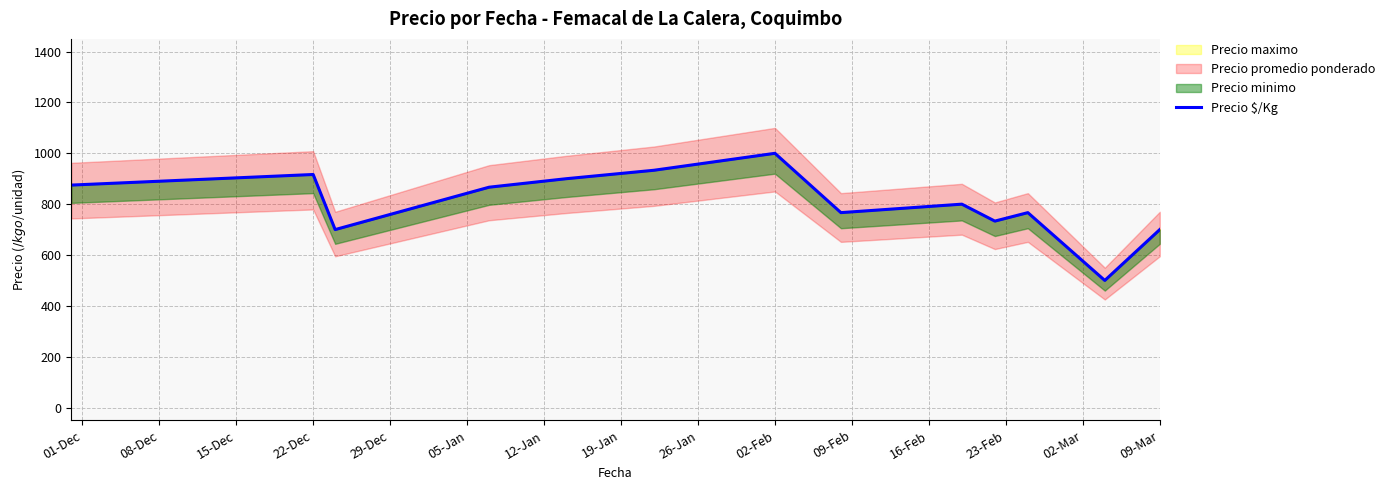

True or false: the data shows 328.8 at 16-Feb.

False